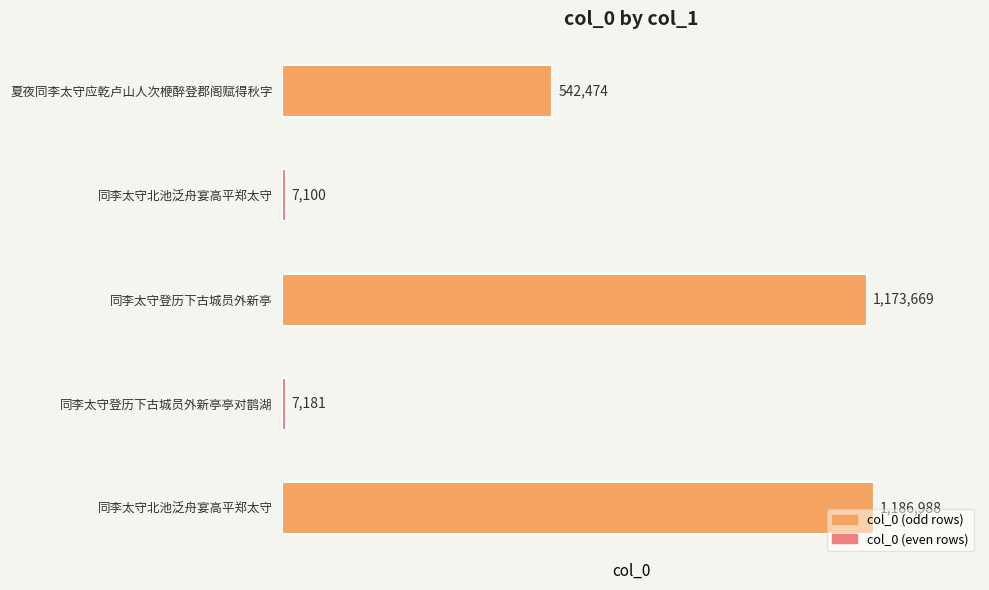

How many distinct data groups are displayed?

1